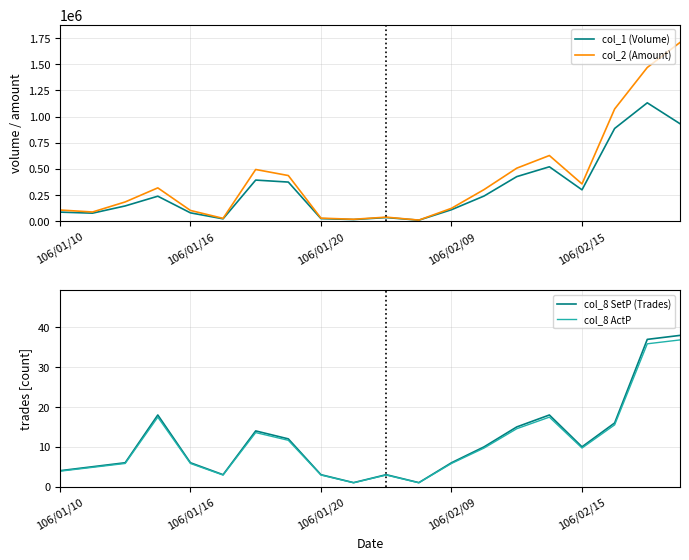

What is the total value across all series at 13?

543629.7